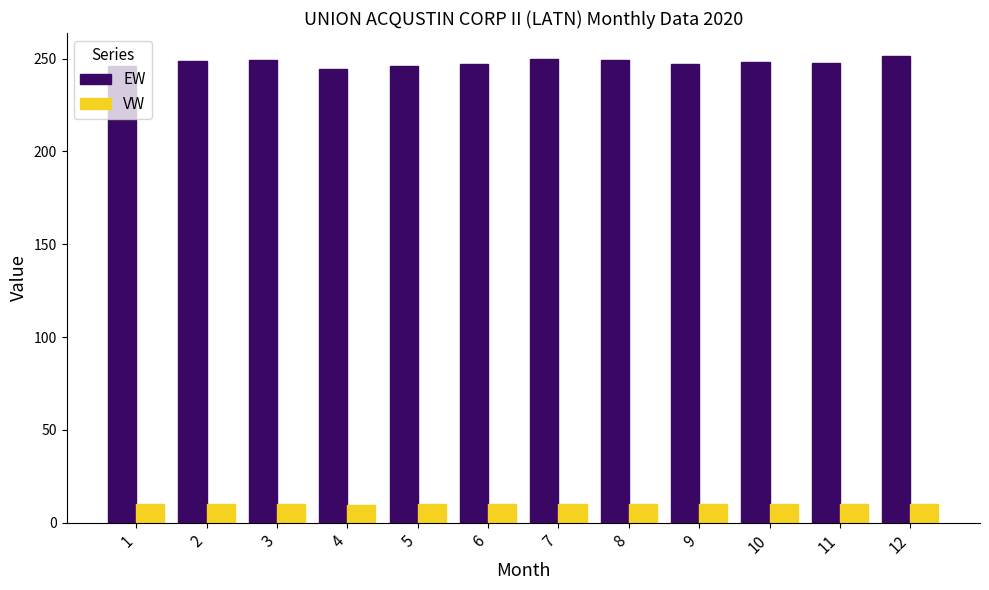

What is the minimum value for VW?

9.8